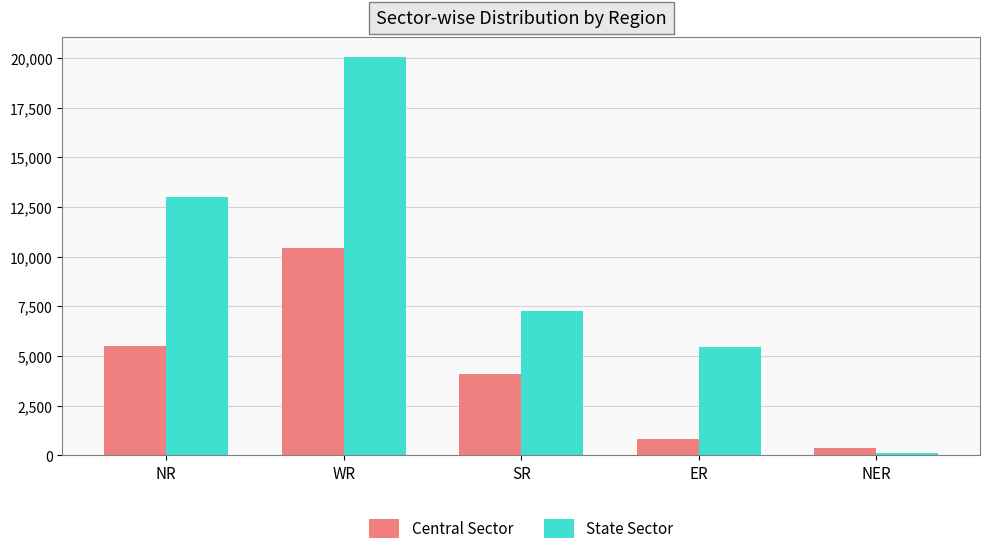

Rank the series by their average value, from lowest to highest.

Central Sector, State Sector